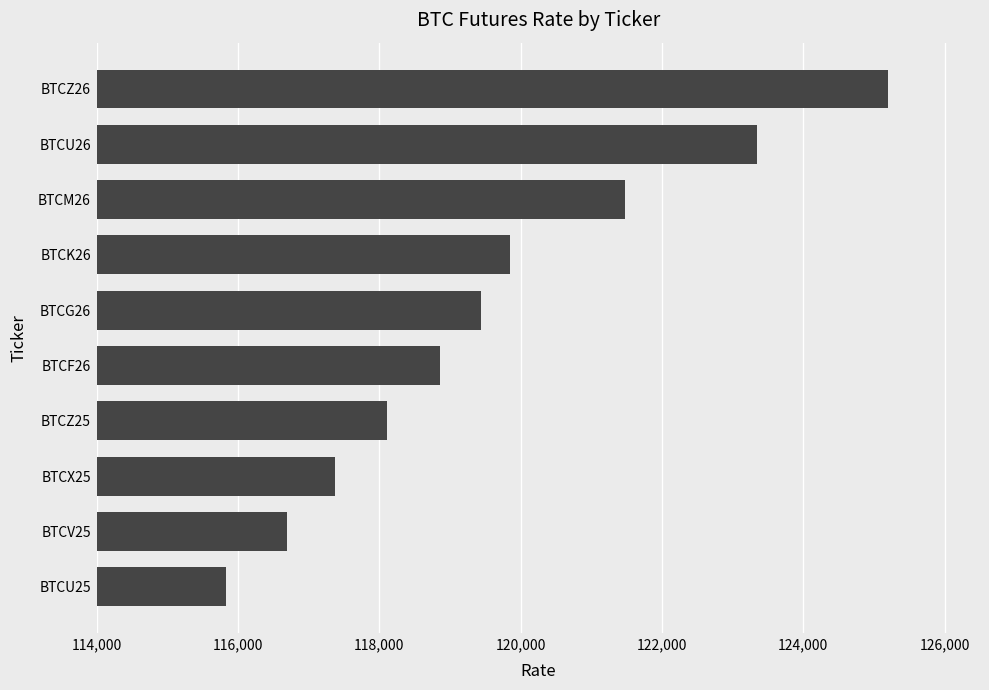

What is the average value?

119617